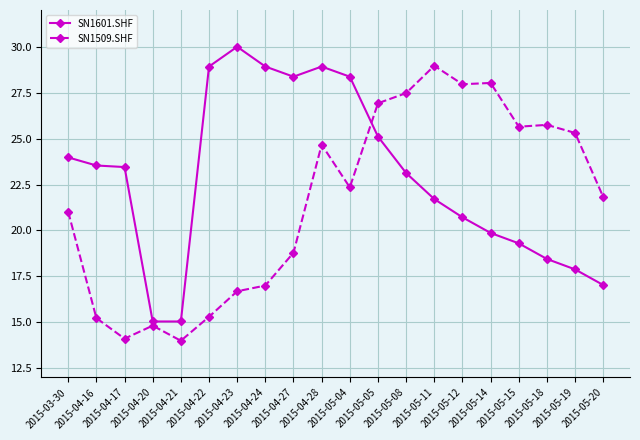

Where is the first local minimum for SN1509.SHF?

2015-04-17